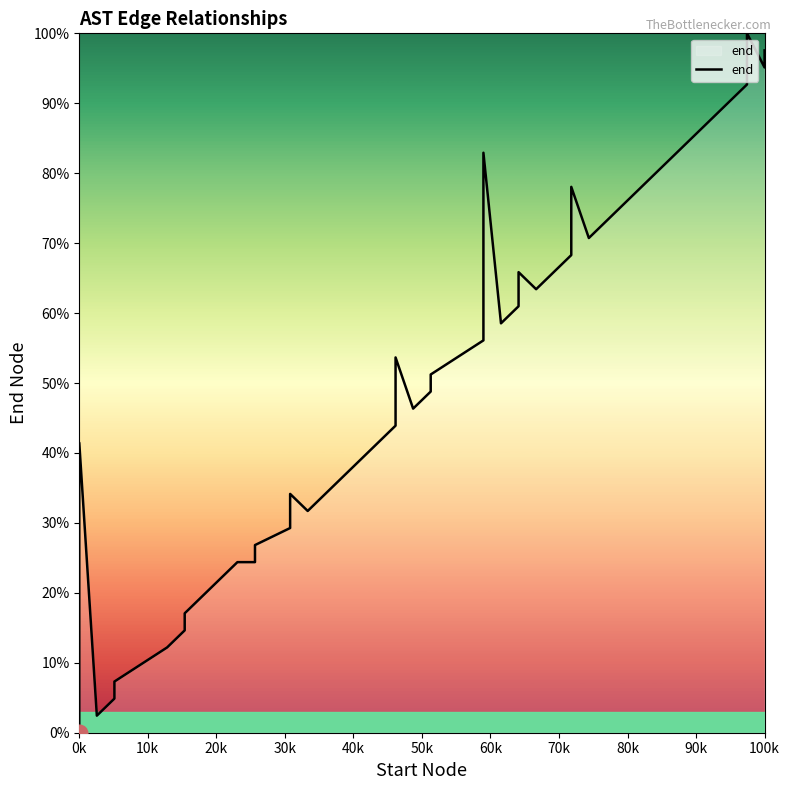

What is the sum of all values?

1929.3